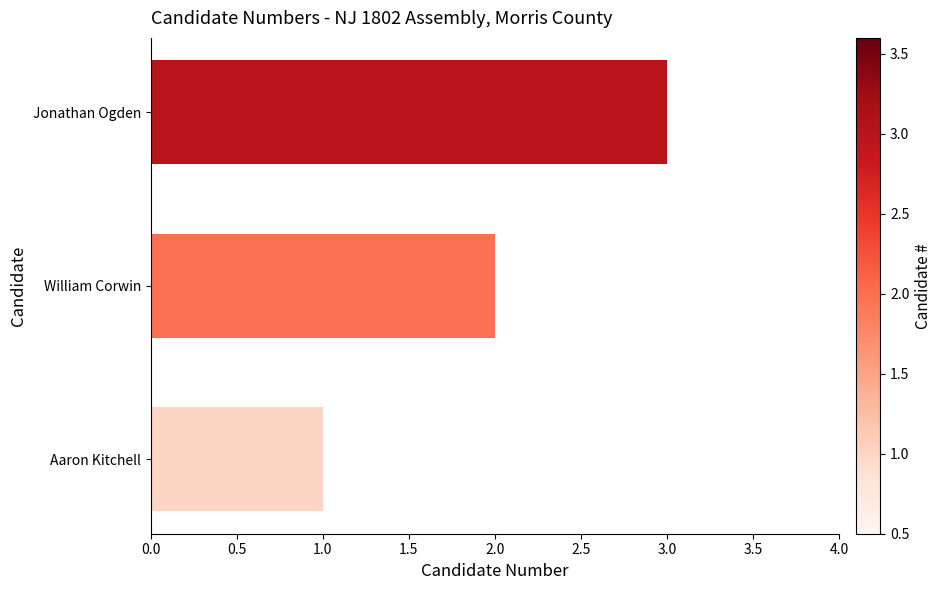

How many values are between 1 and 3?

3